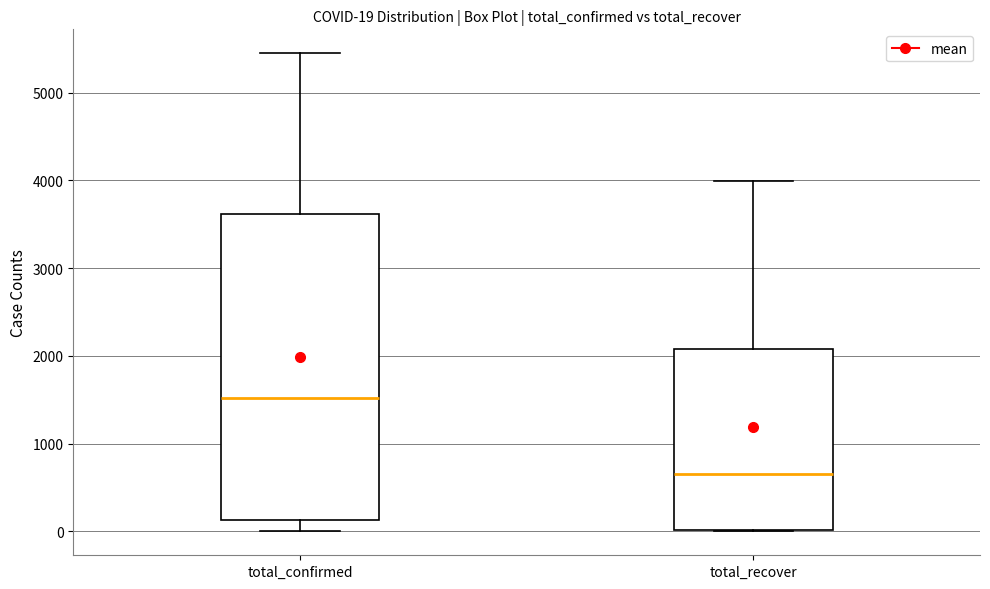

Comparing the boxes themselves (not the whiskers), which one is the tallest?

total_confirmed